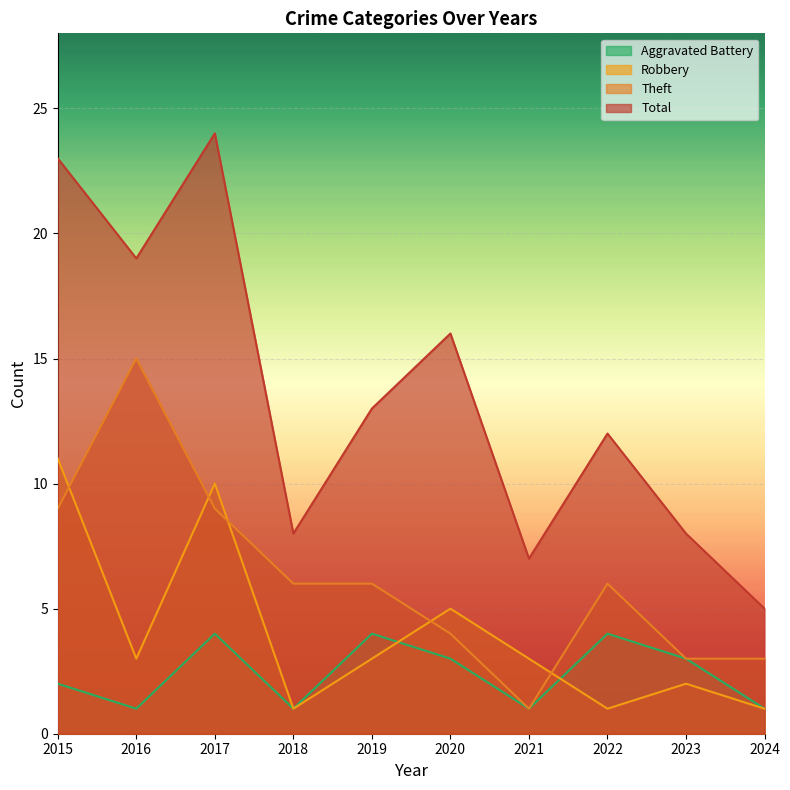

How many lines are shown in the chart?

4